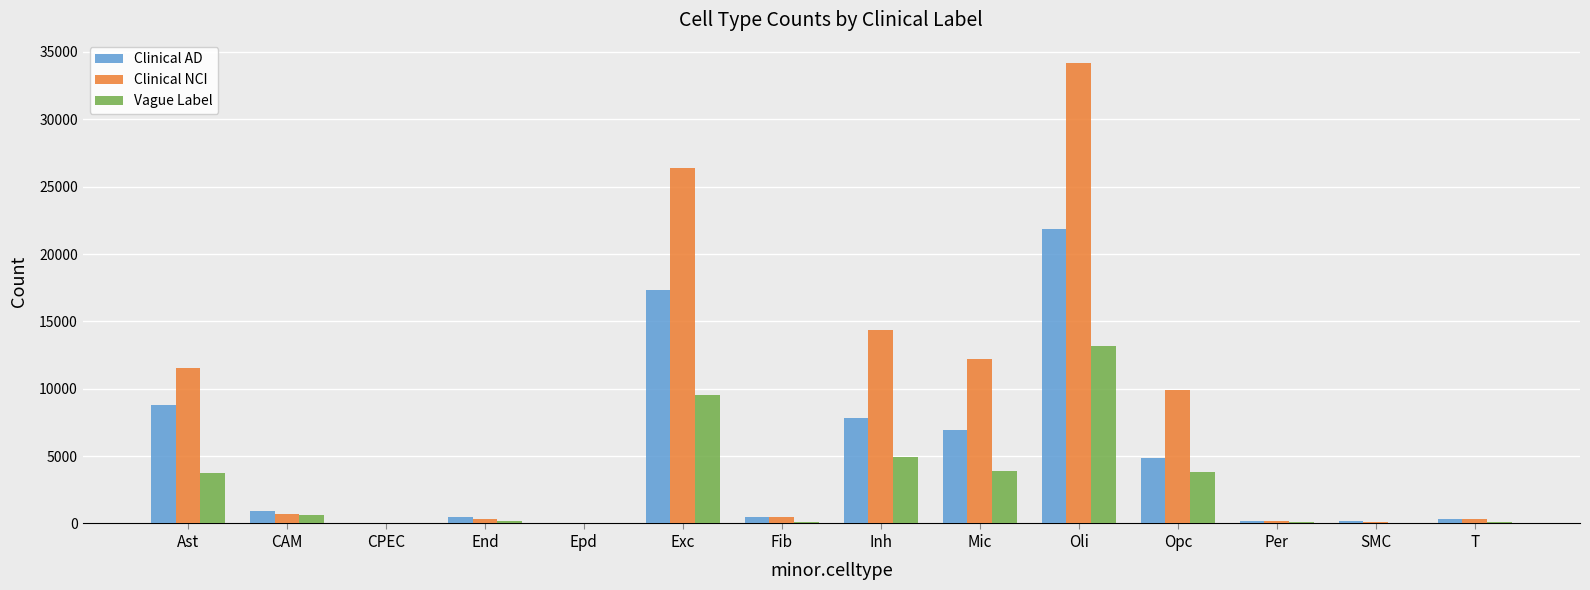

The value of Clinical AD at Inh is 7856. True or false?

True